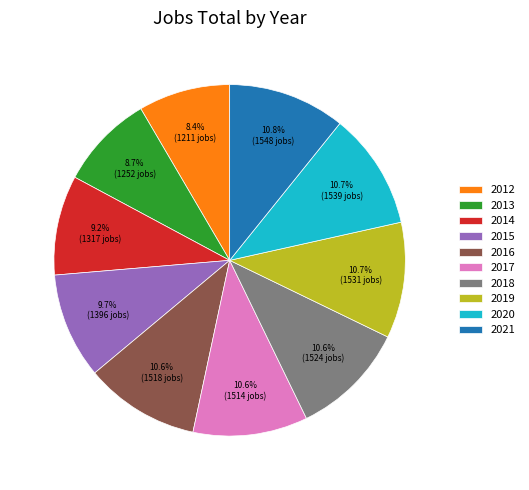

To the nearest percent, what portion does 2013 represent?

9%